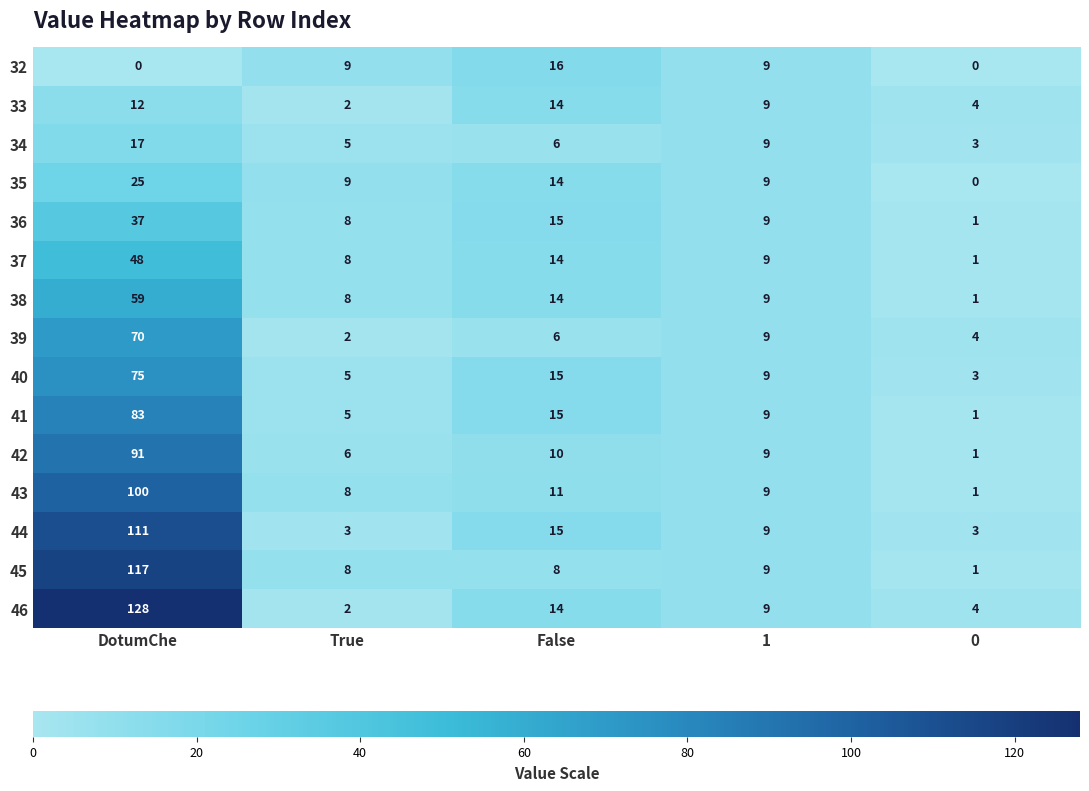

Rank the categories by 43 value from highest to lowest.

DotumChe, False, 1, True, 0